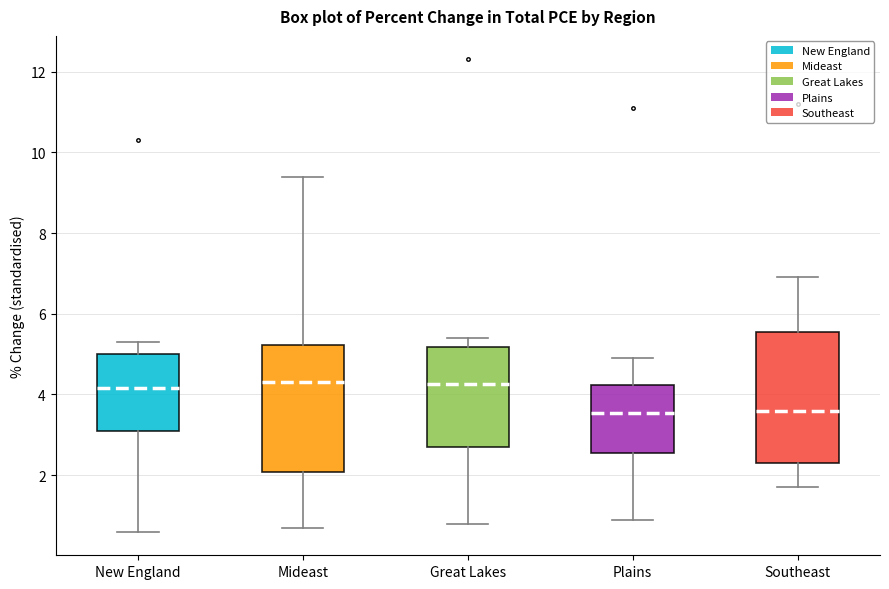

Reading left to right, transcribe this box plot: for each box, give where its median line is, the range the box spans, and where its two whiskers end, as read against the y-axis. The values are not printed on the chart, so give them approximately, as read against the axis.

New England: median 4.2, box 3.2 to 5.0, whiskers 0.6 to 5.4
Mideast: median 4.4, box 2.0 to 5.2, whiskers 0.8 to 9.4
Great Lakes: median 4.2, box 2.8 to 5.2, whiskers 0.8 to 5.4
Plains: median 3.6, box 2.6 to 4.2, whiskers 1.0 to 5.0
Southeast: median 3.6, box 2.4 to 5.6, whiskers 1.8 to 7.0